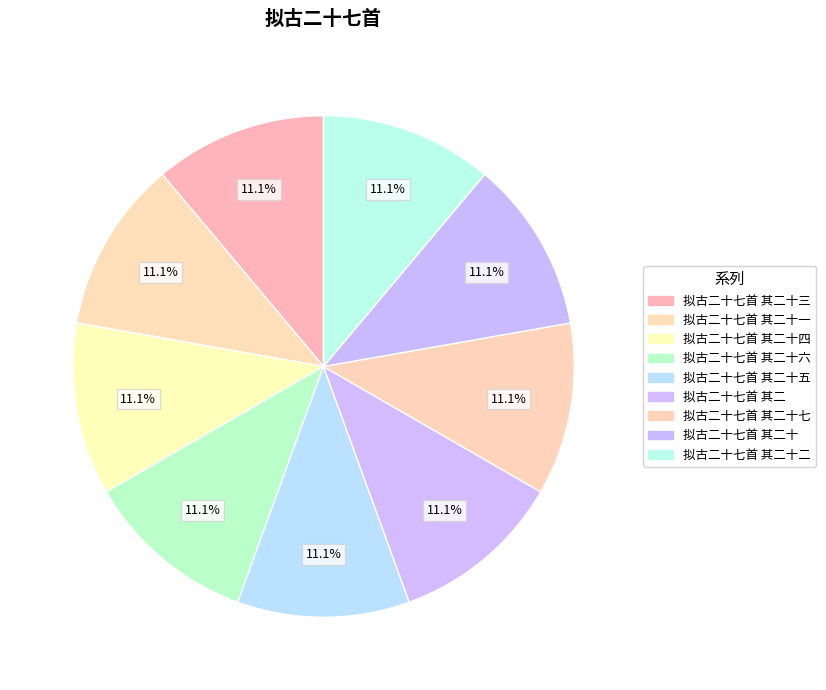

What percentage is the 拟古二十七首 其二 slice, to the nearest percent?

11%